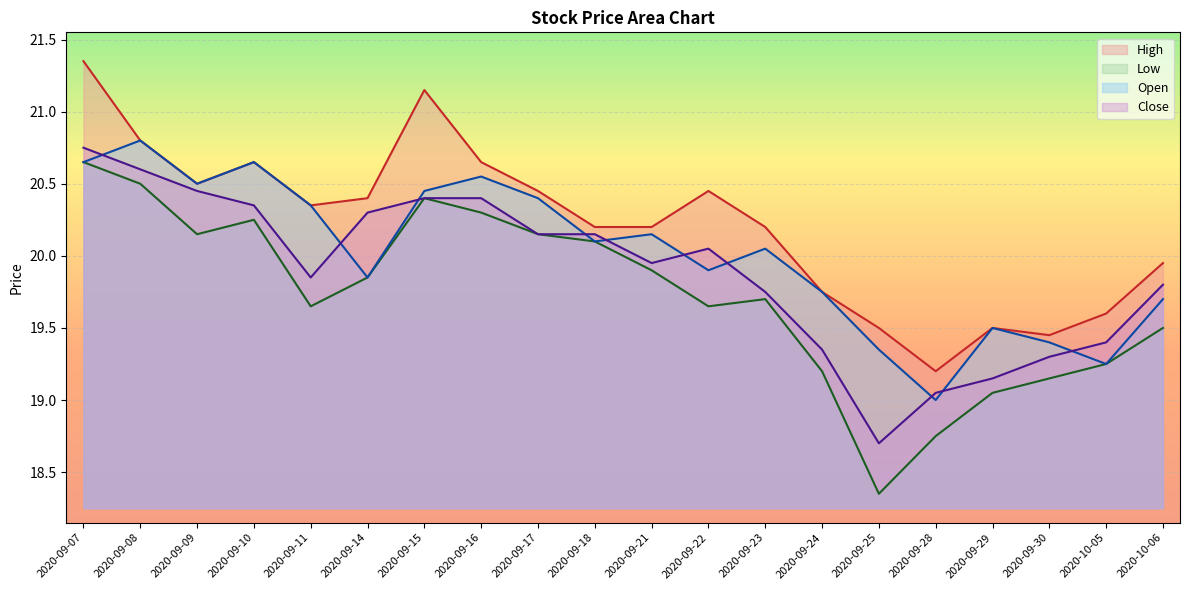

How many distinct data groups are displayed?

4